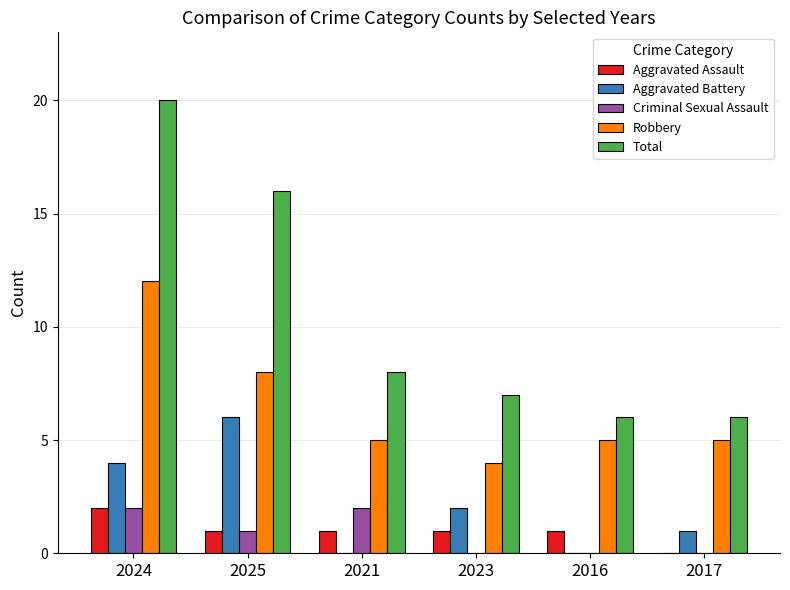

What is the sum of the Total values at 2016 and 2021?

14